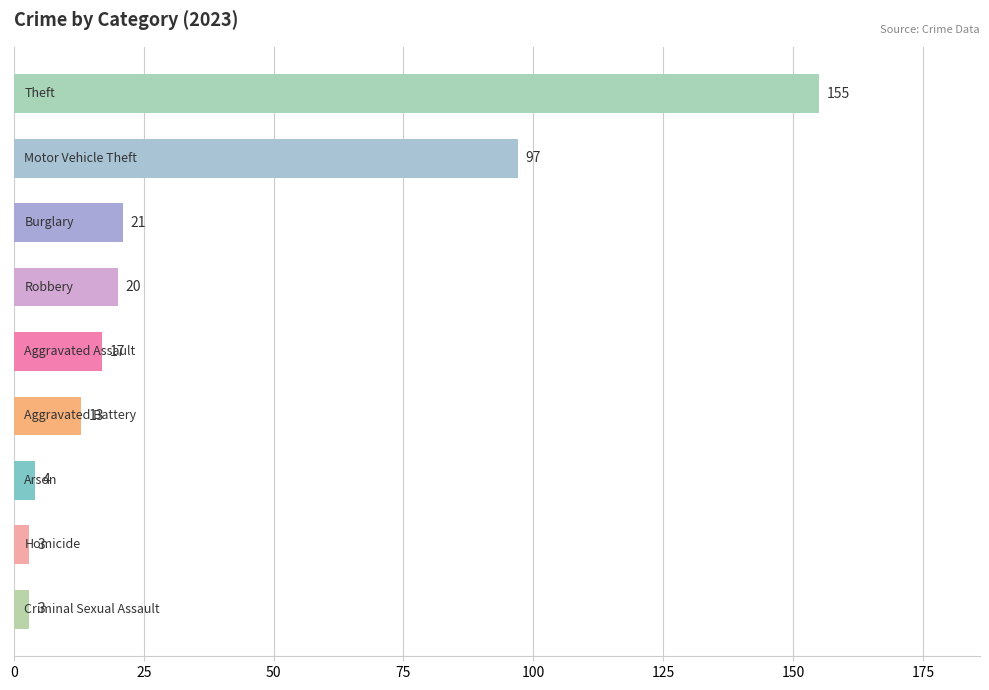

What is the maximum value shown in the chart?

155